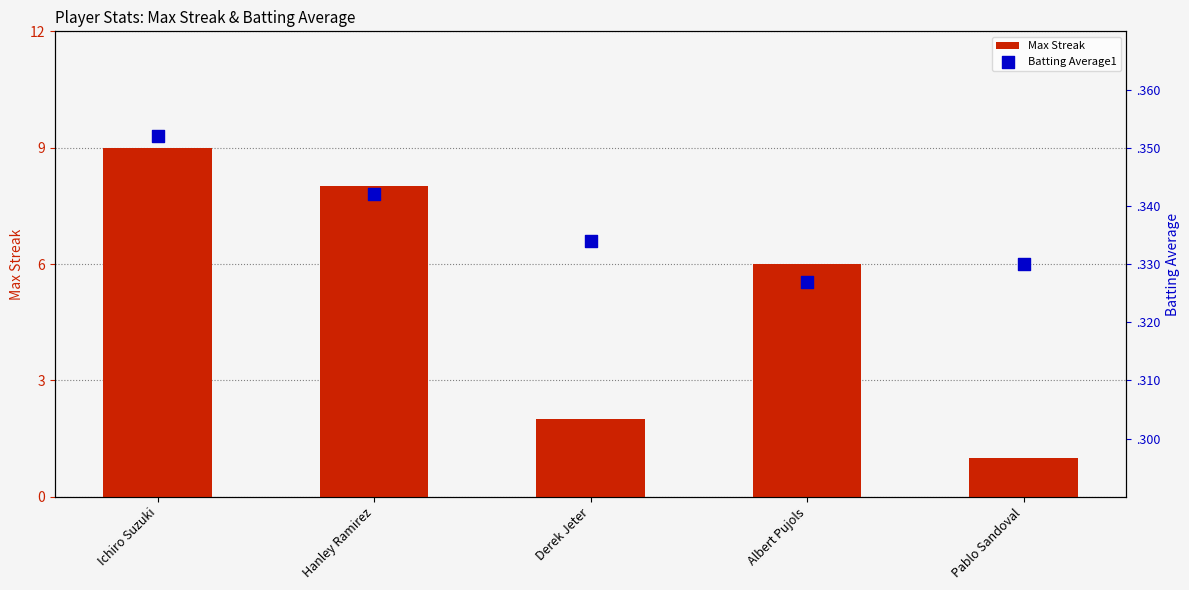

Which series has the widest spread of Y values?

Max Streak